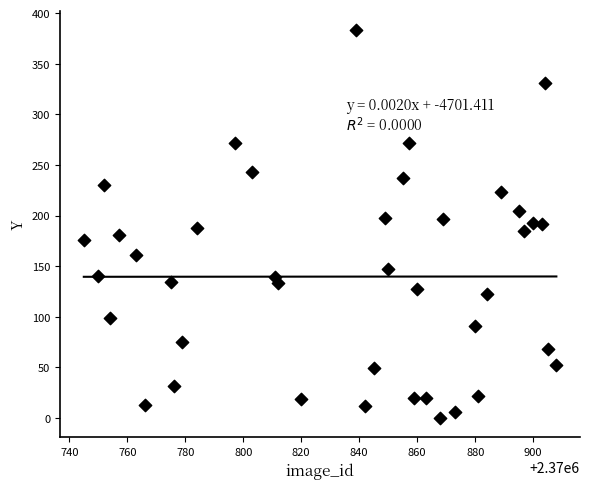

What is the range of X values (max minus min)?

163